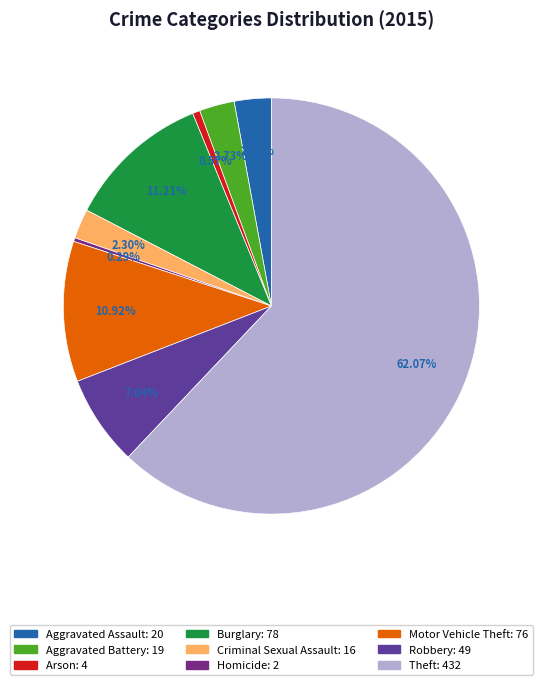

Combined, what portion of the pie is Homicide and Aggravated Battery?

3.0%